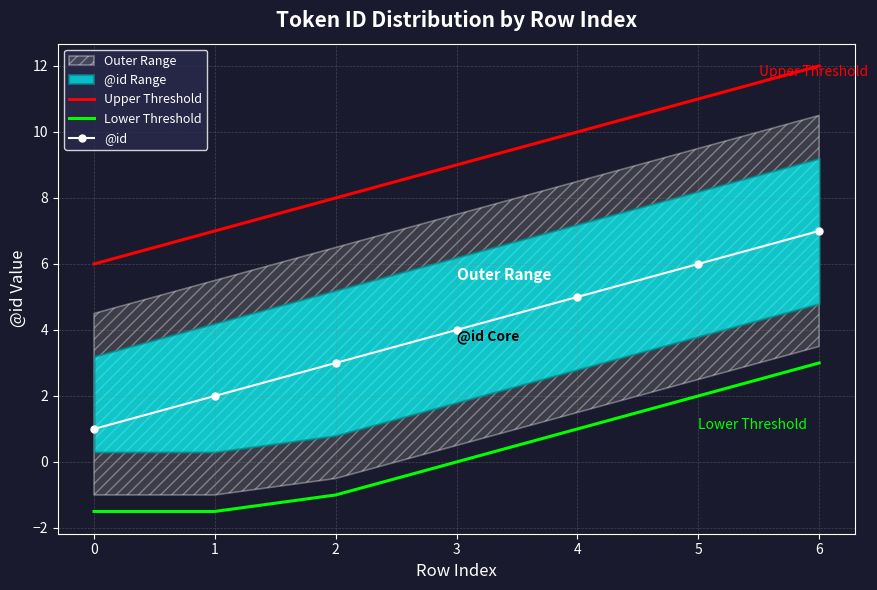

True or false: @id and Lower Threshold intersect in this chart.

False